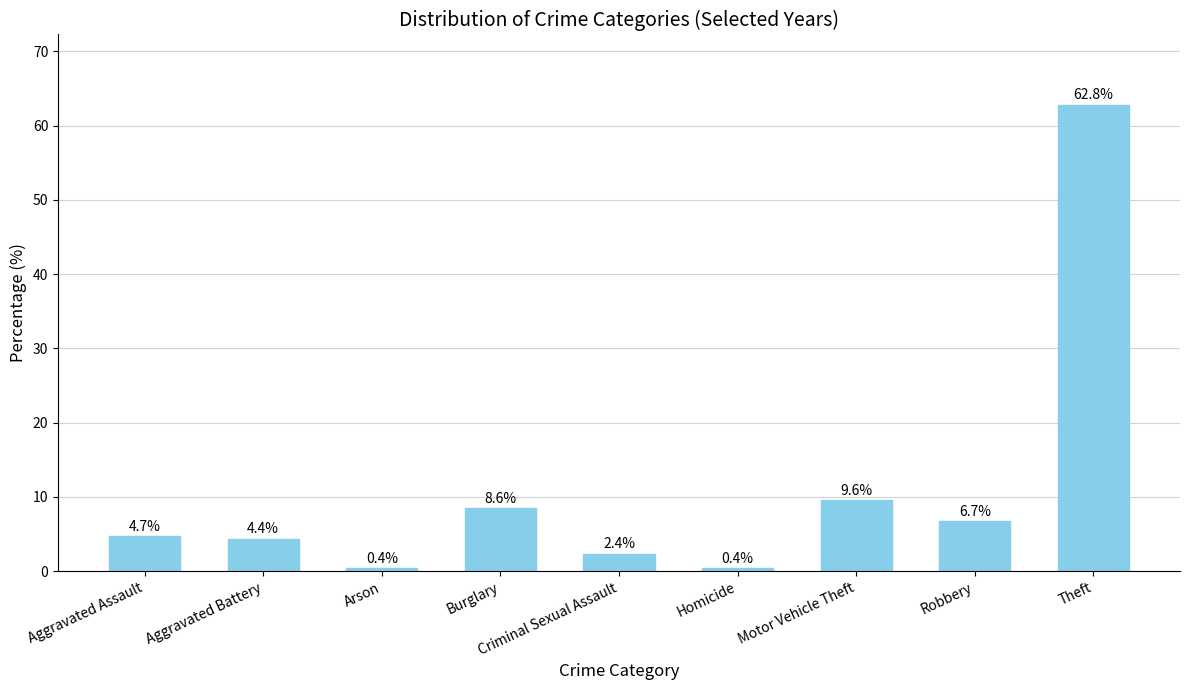

What is the change in value from Aggravated Assault to Criminal Sexual Assault?

-2.4